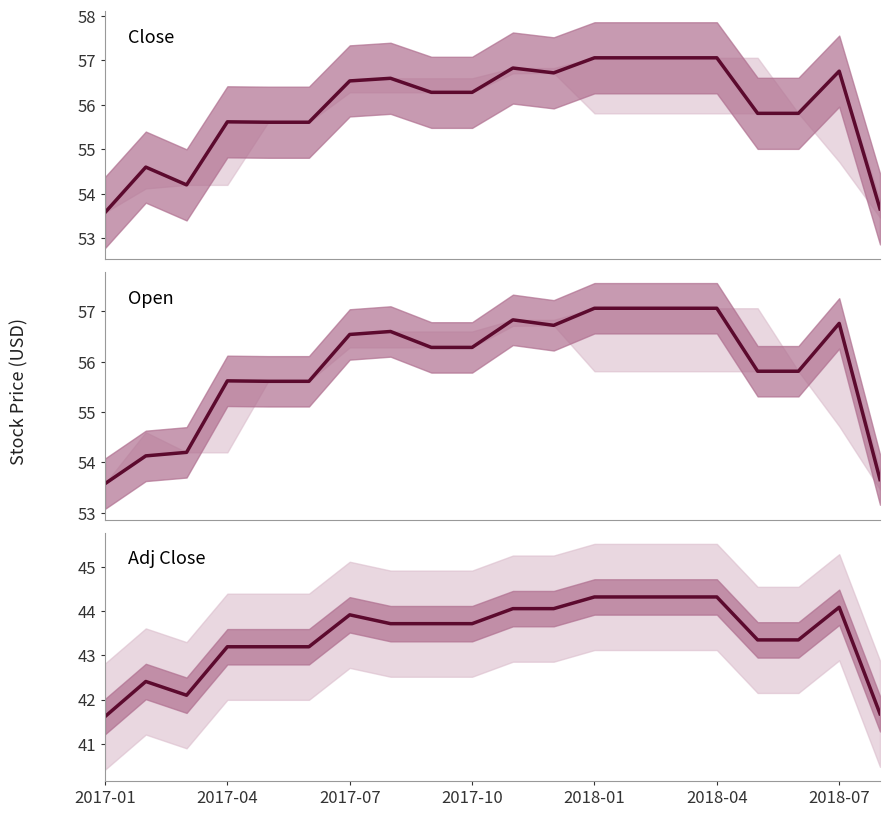

What is the sum of all Open values?

1118.3